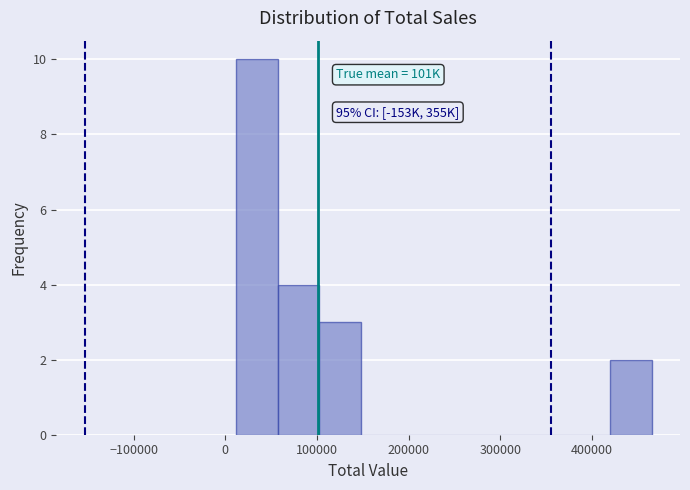

Over which range of the x-axis is the bar tallest?

10000 to 60000